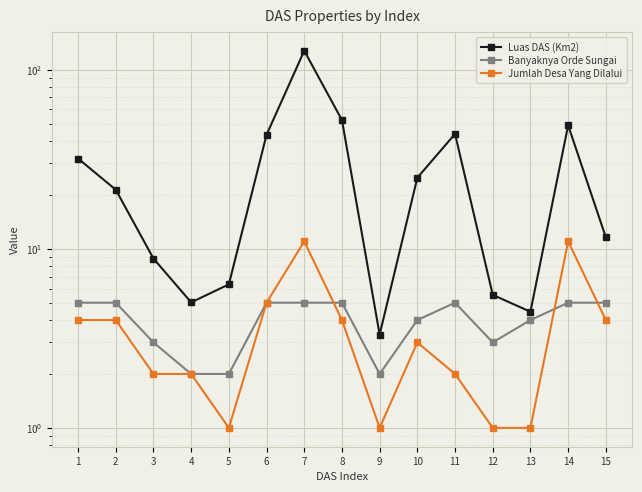

At which category does Jumlah Desa Yang Dilalui reach its first local valley?

5